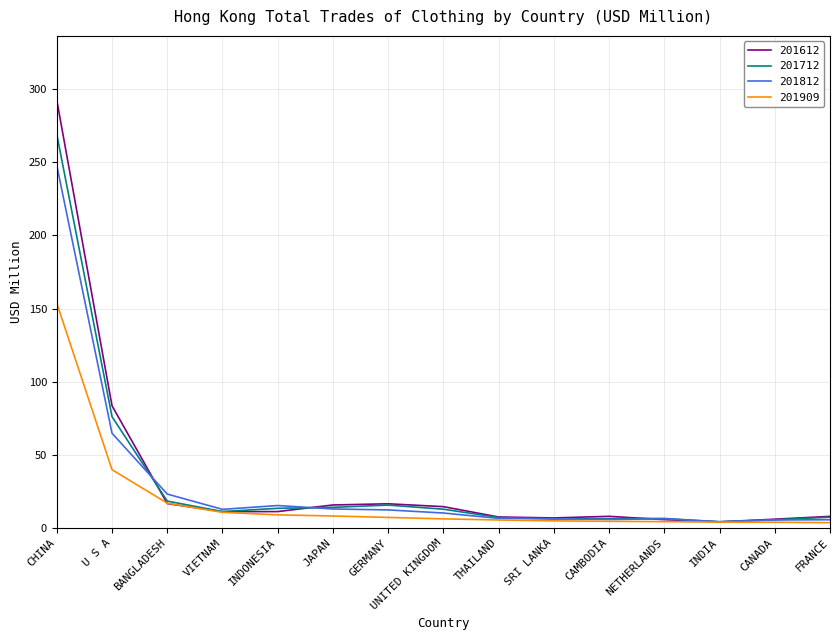

At which label is 201612 closest to 148?

U S A